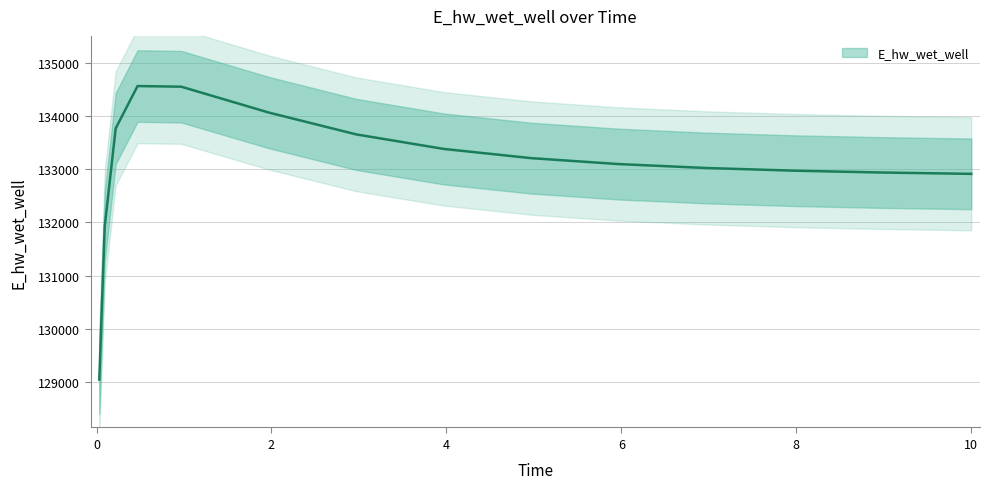

At which label does the data first exceed 133098?

0.21875